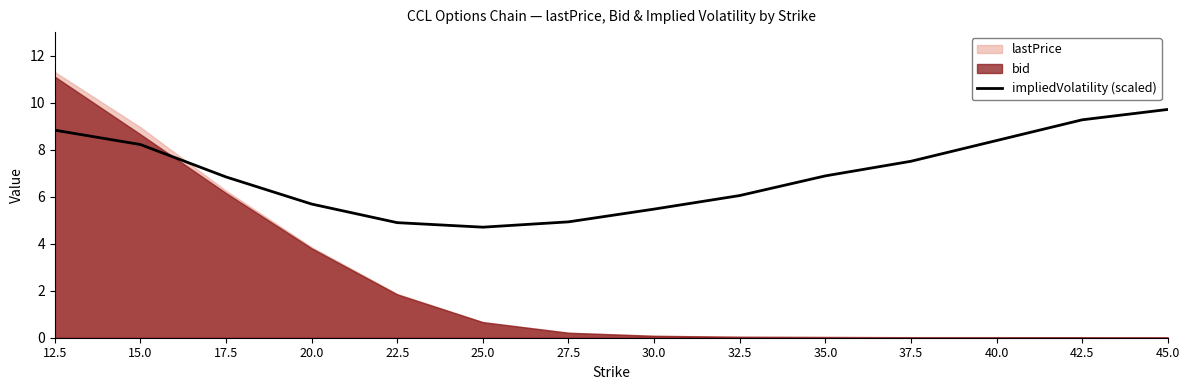

True or false: impliedVolatility (scaled) has a value of 8.2 at 15.0.

True